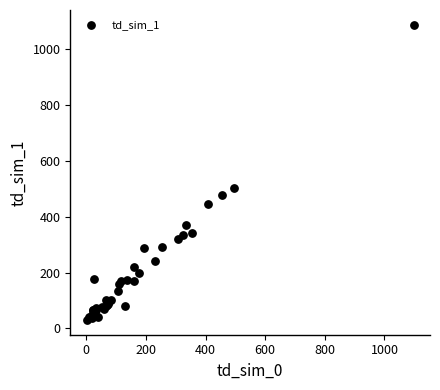

What Y value in the scatter plot is closest to 559?

503